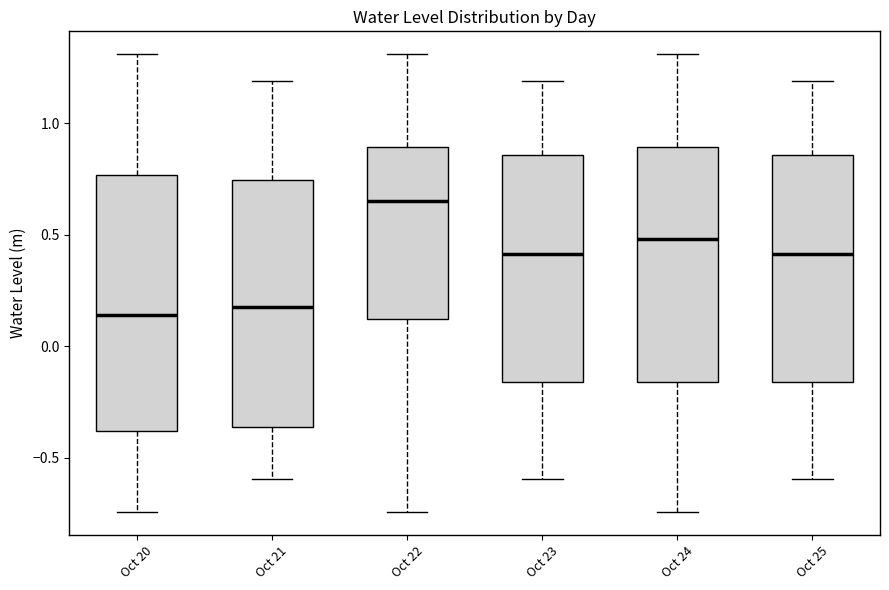

Where does the upper whisker of the box for Oct 25 end on the y-axis? The values are not printed on the chart, so give them approximately, as read against the axis.

1.20